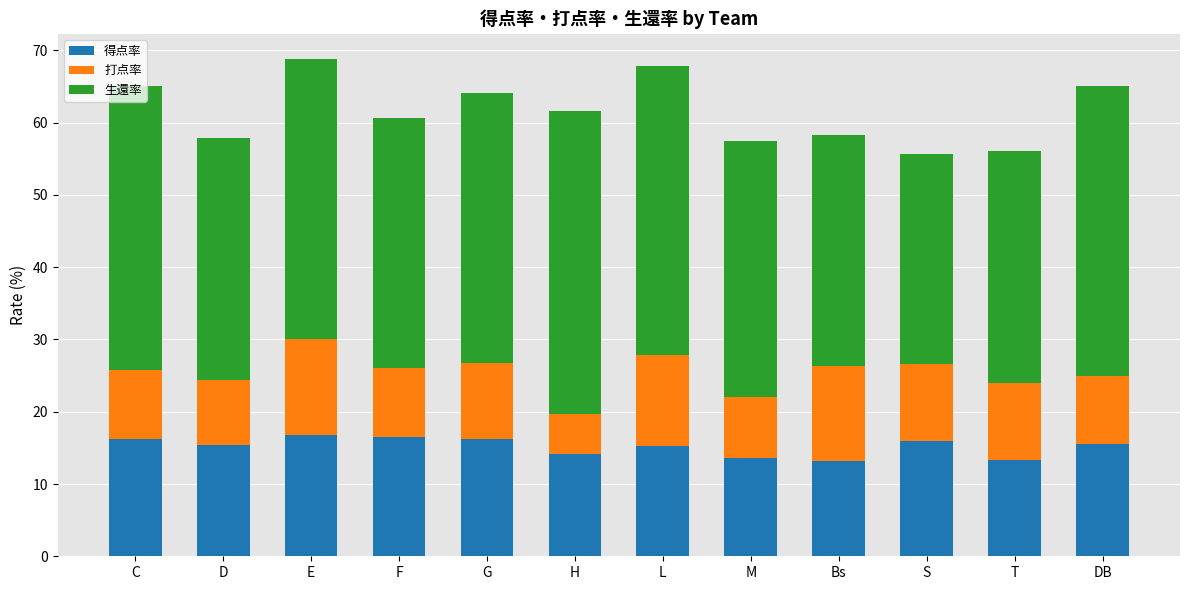

What is the average value of the 得点率 series?

15.2